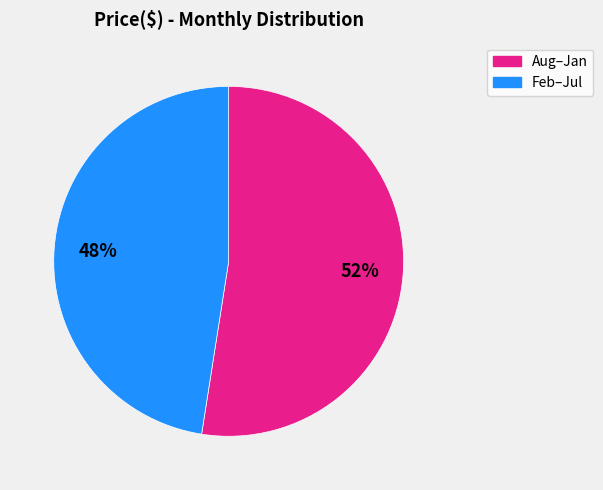

Rank the categories by value from highest to lowest.

Aug–Jan, Feb–Jul